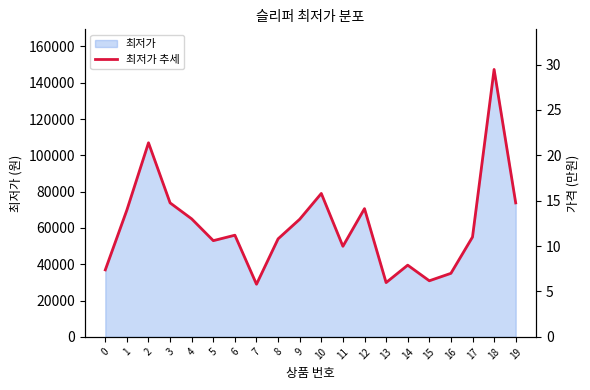

What is the value of the 5th point from the left?

64990